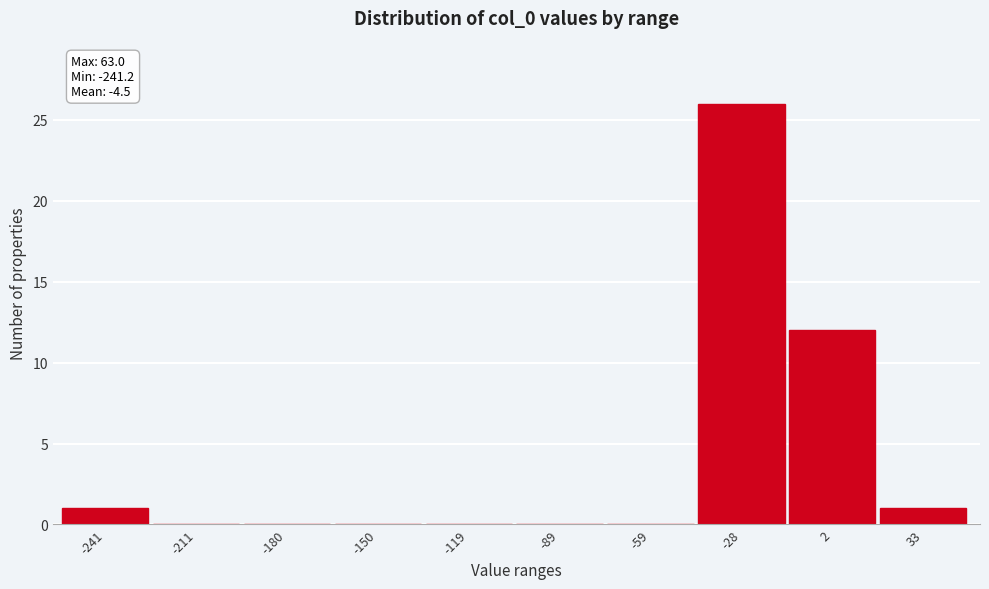

Reading left to right, extract all data points from this chart.

-241=1	-211=0	-180=0	-150=0	-119=0	-89=0	-59=0	-28=26	2=12	33=1